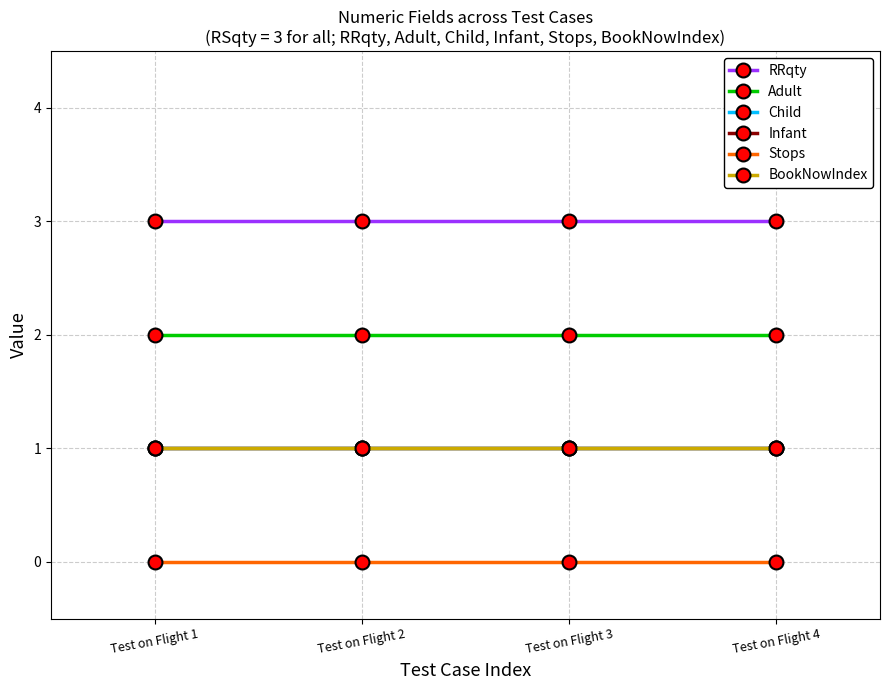

At which category does the chart reach its peak across all series?

Test on Flight 1